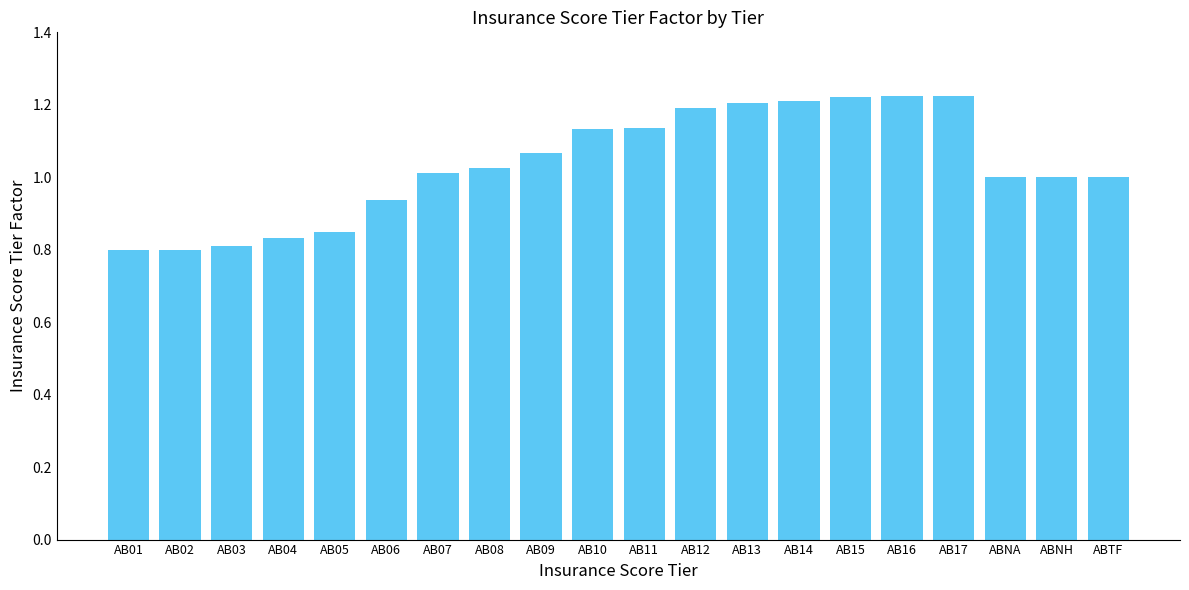

True or false: the data shows 0.4 at AB08.

False